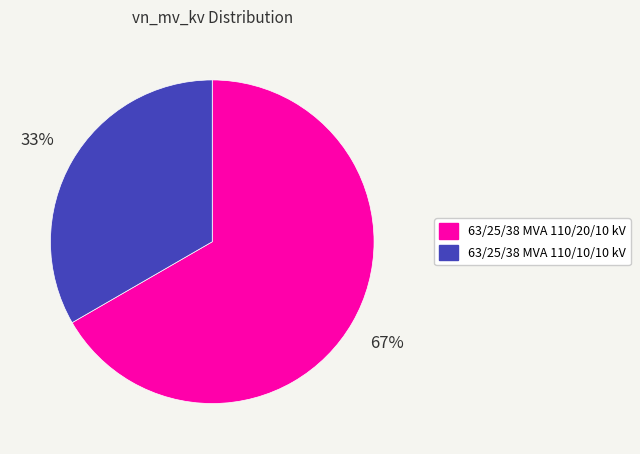

Between 63/25/38 MVA 110/10/10 kV and 63/25/38 MVA 110/20/10 kV, which is larger?

63/25/38 MVA 110/20/10 kV